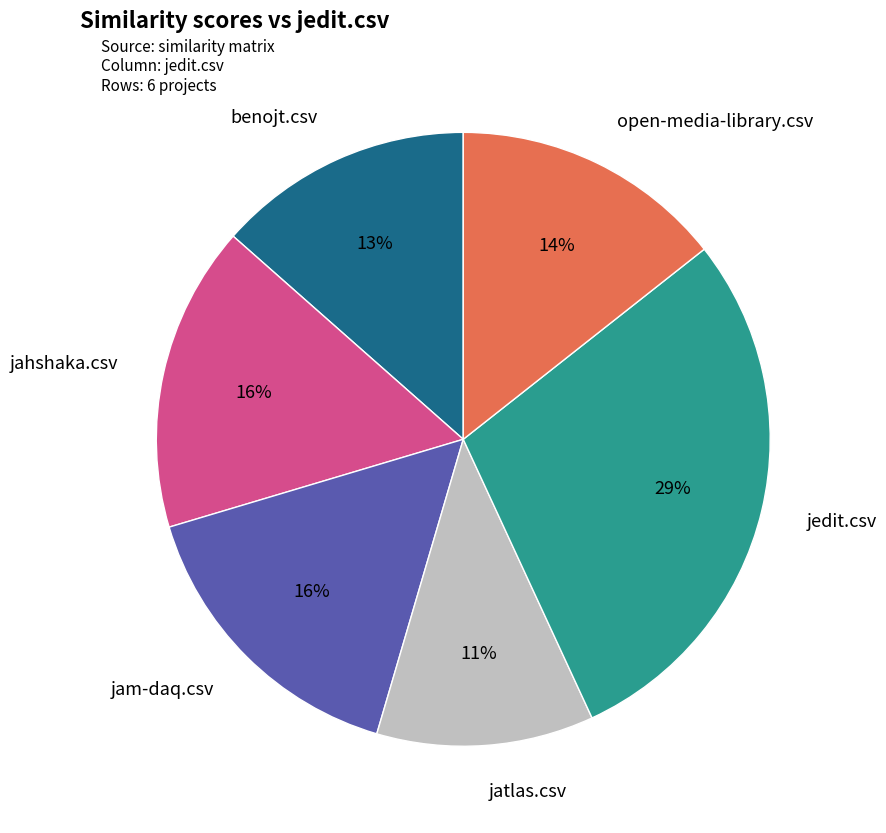

Which slice is the smallest?

jatlas.csv